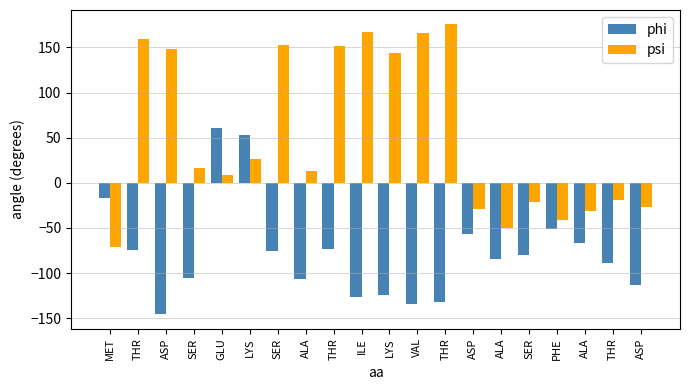

Is it true that phi equals -56.5 at ASP?

True